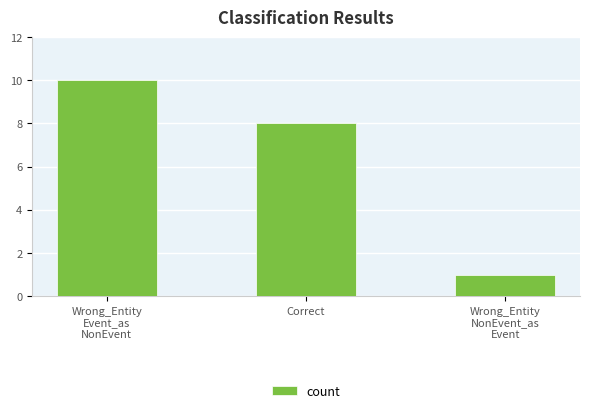

Reading left to right, list all the values displayed in this chart.

Wrong_Entity
Event_as
NonEvent=10	Correct=8	Wrong_Entity
NonEvent_as
Event=1